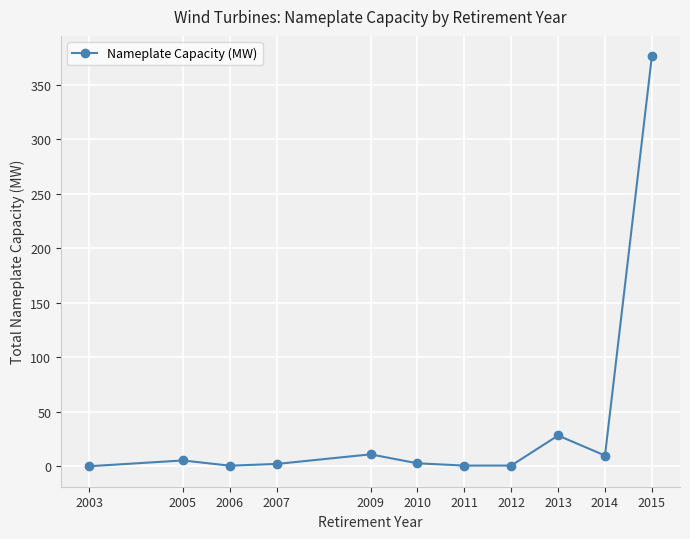

Which label corresponds to the largest value in the chart?

2015